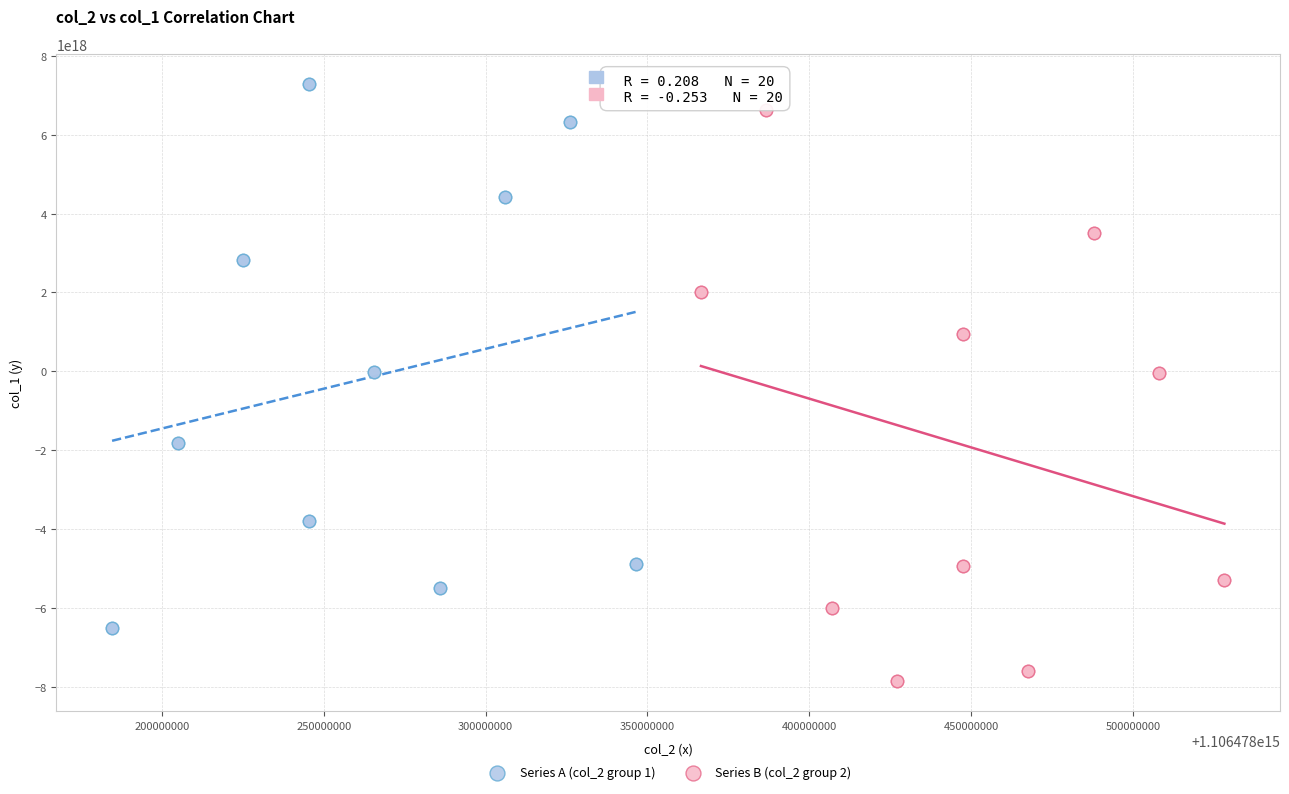

Which series contains the lowest Y value?

Series B (col_2 group 2)